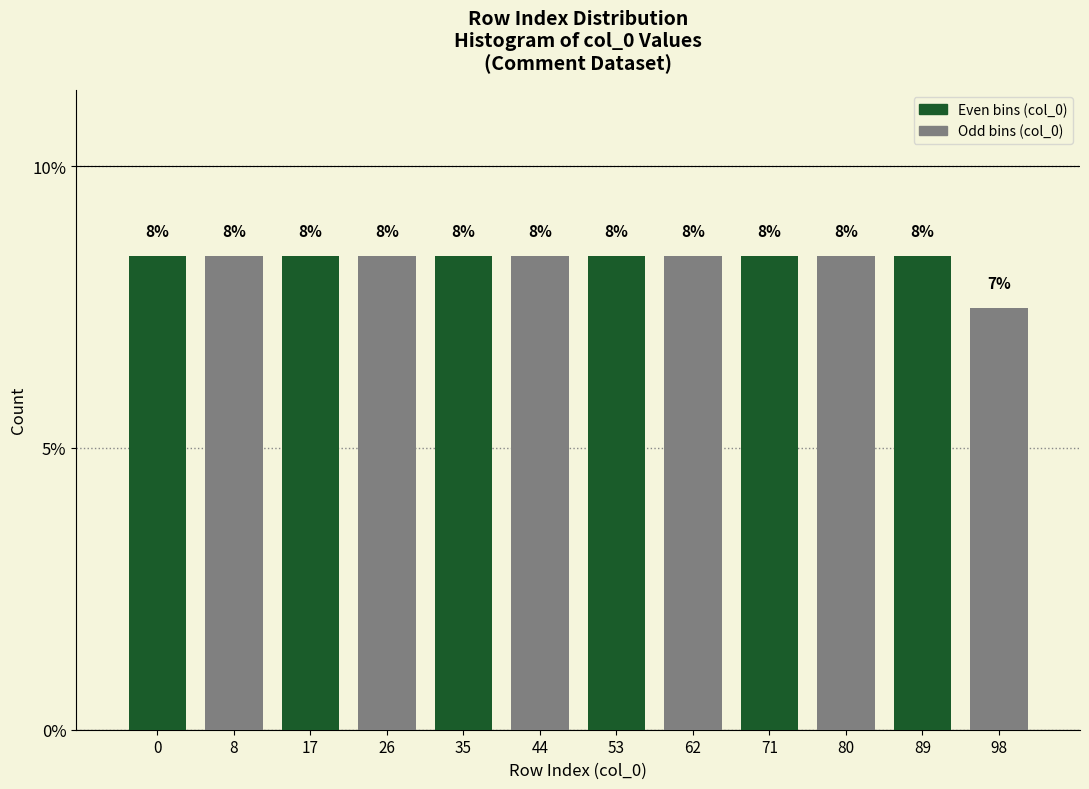

Does the chart contain any negative values?

No